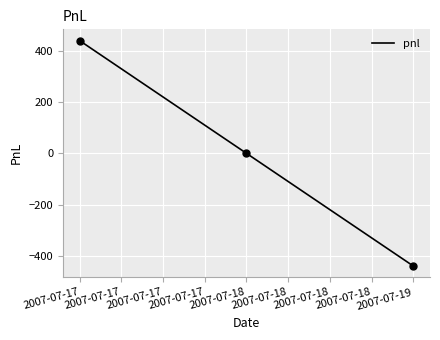

Which has a higher value, 2007-07-18 or 2007-07-19?

2007-07-18